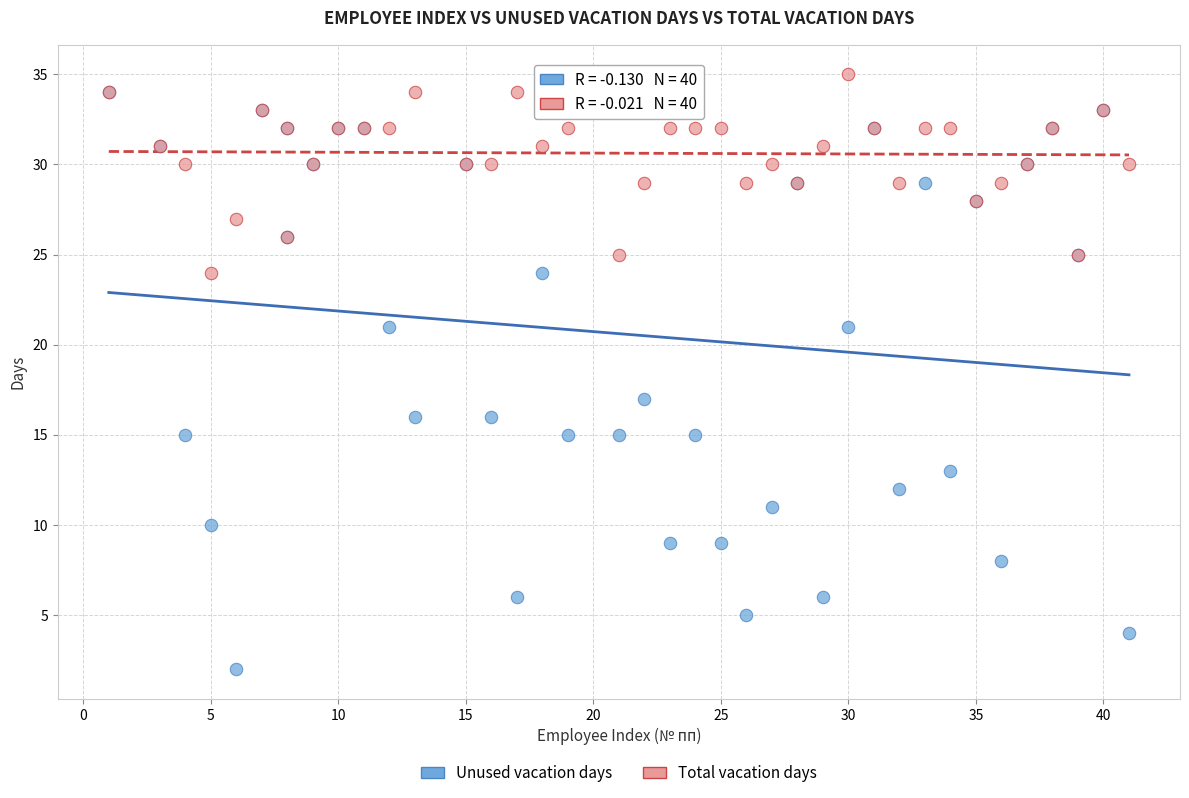

In the Unused vacation days series, what Y value is closest to 18?

17